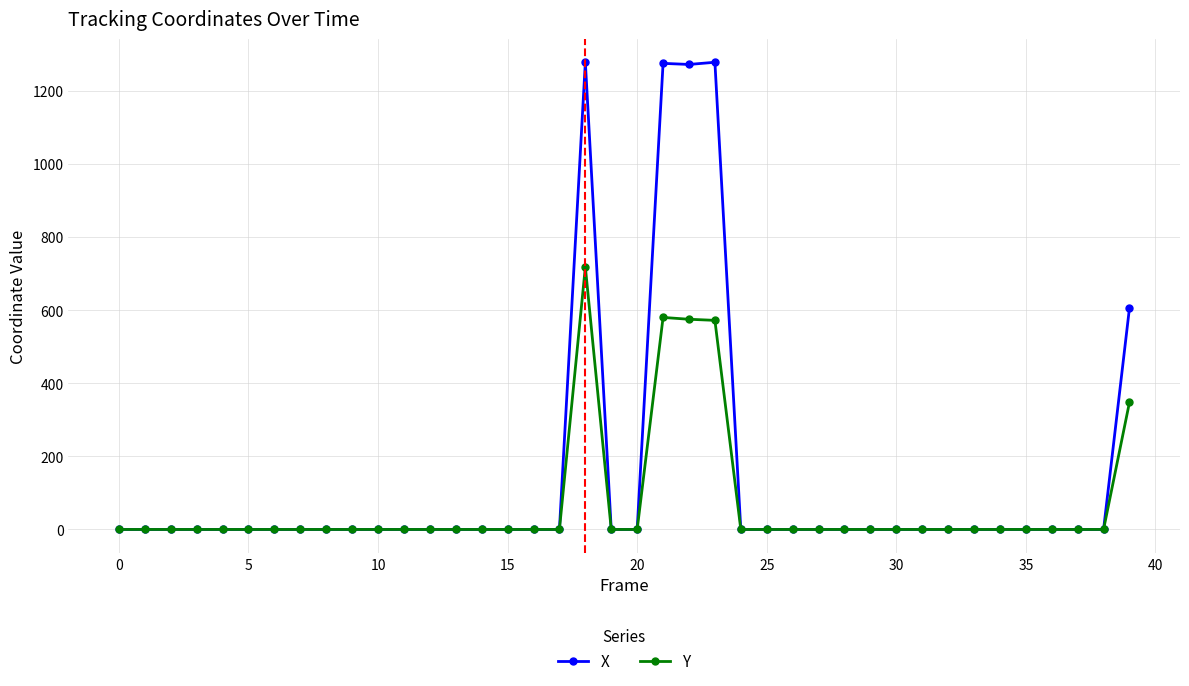

How many lines are shown in the chart?

2